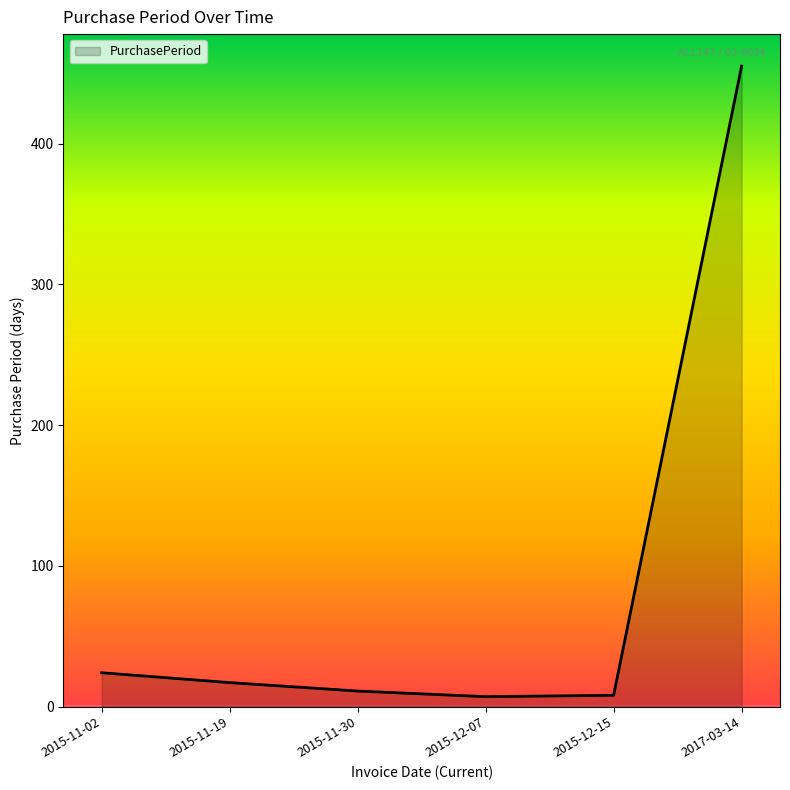

How many interior local valleys (lower than both neighbors) does the data have?

1